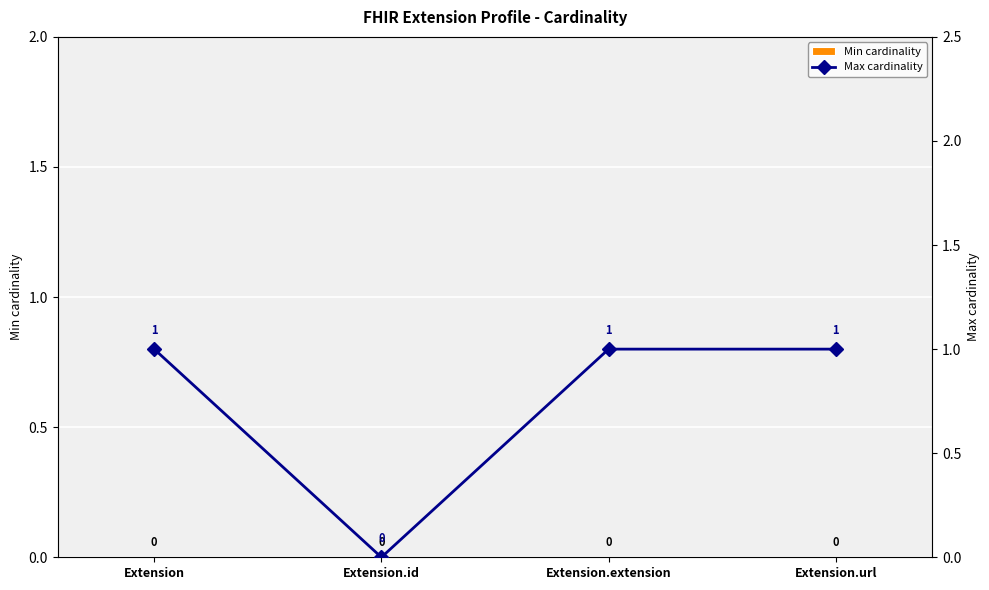

True or false: Max cardinality has a value of 0 at Extension.id.

False